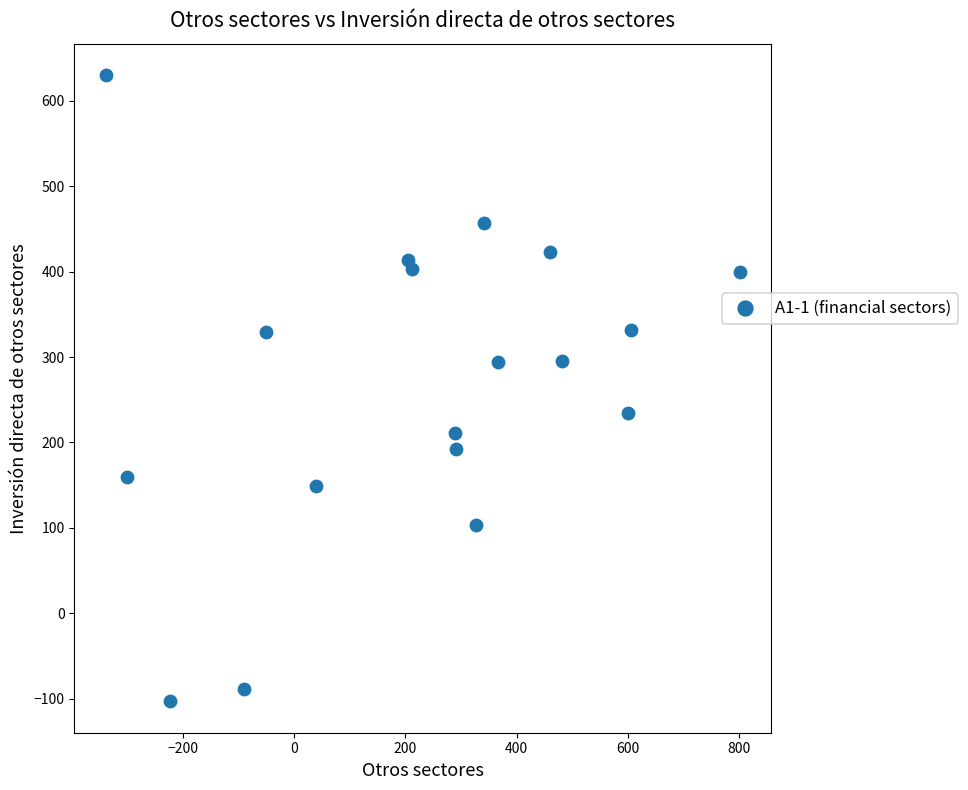

What is the range of Y values (max minus min)?

733